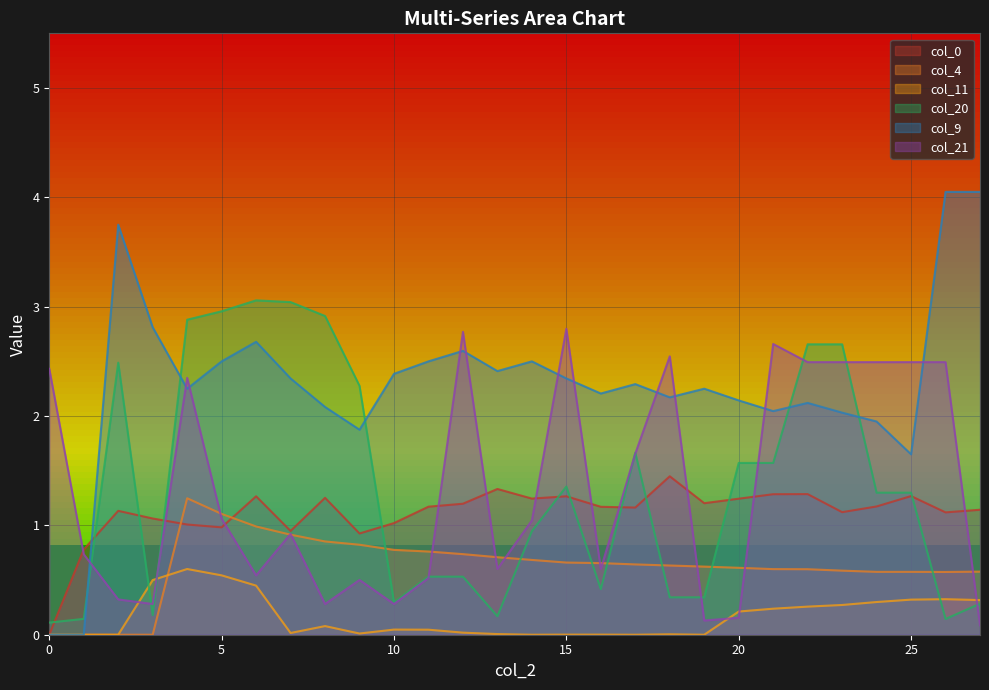

Where is the first local minimum for col_4?

26